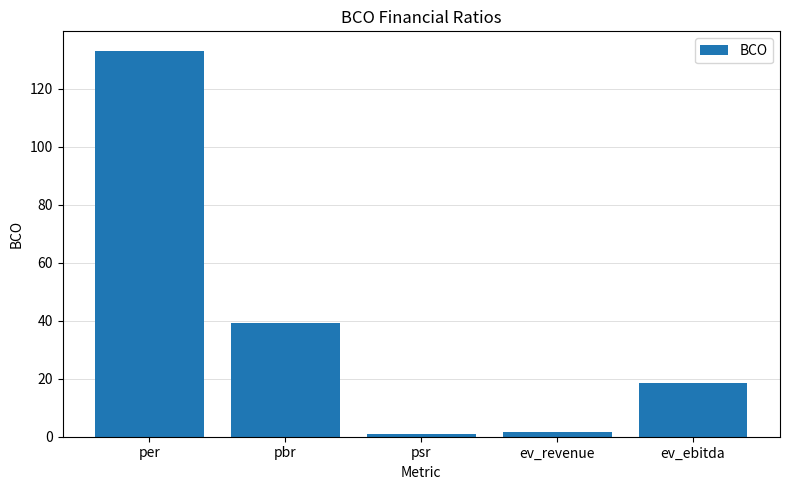

The value at per is 79.8. True or false?

False